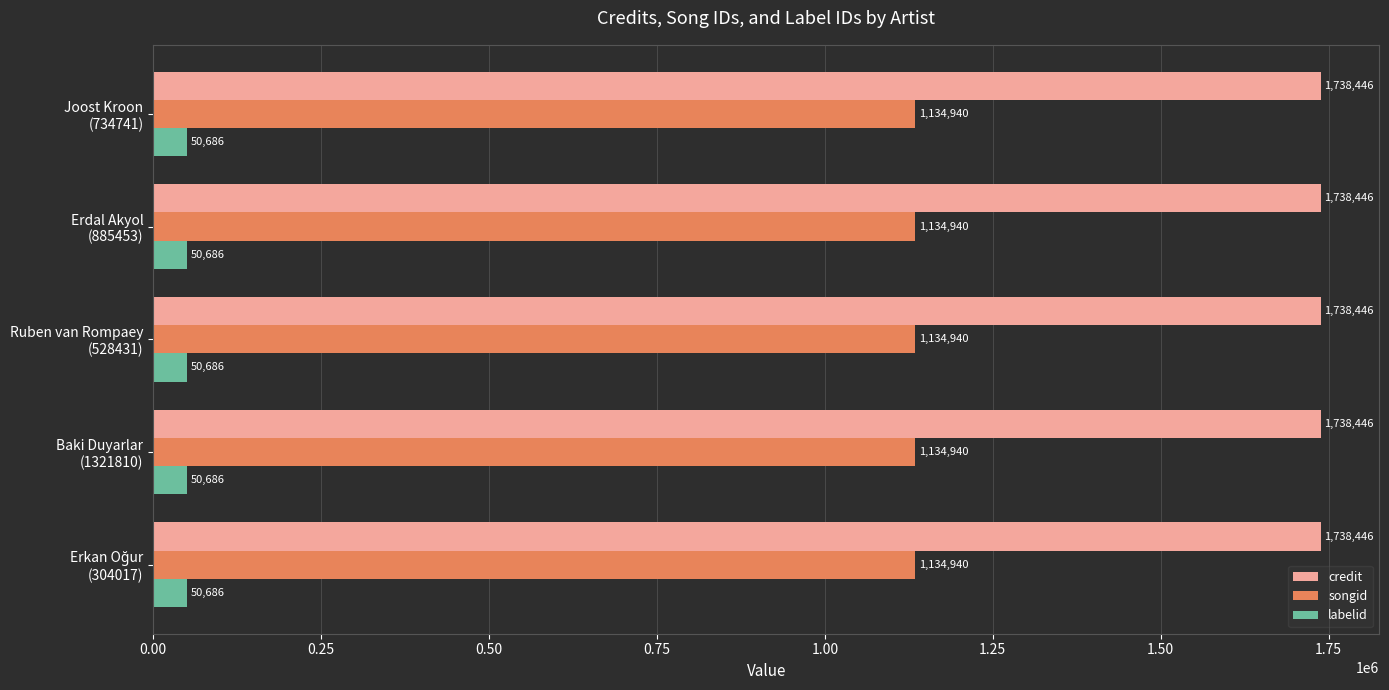

Rank the series by their maximum value, from highest to lowest.

credit, songid, labelid